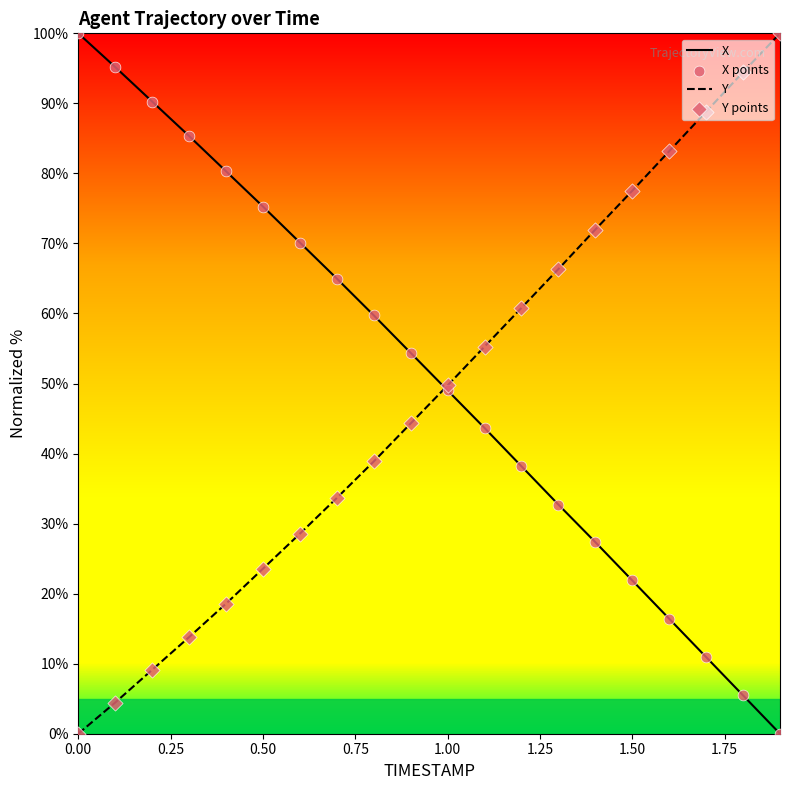

What is the greatest value displayed?

100.0